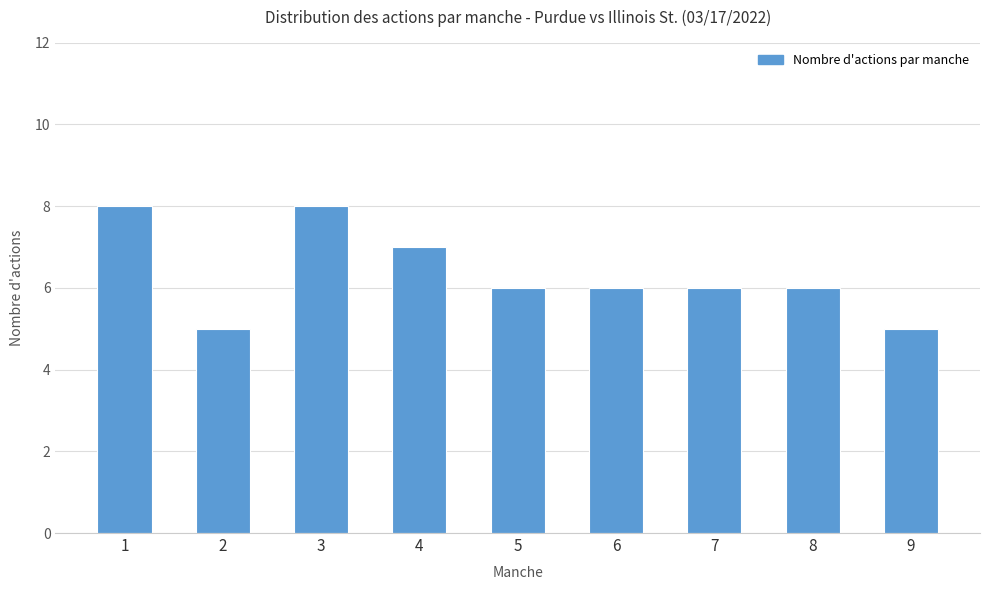

What is the maximum value shown in the chart?

8